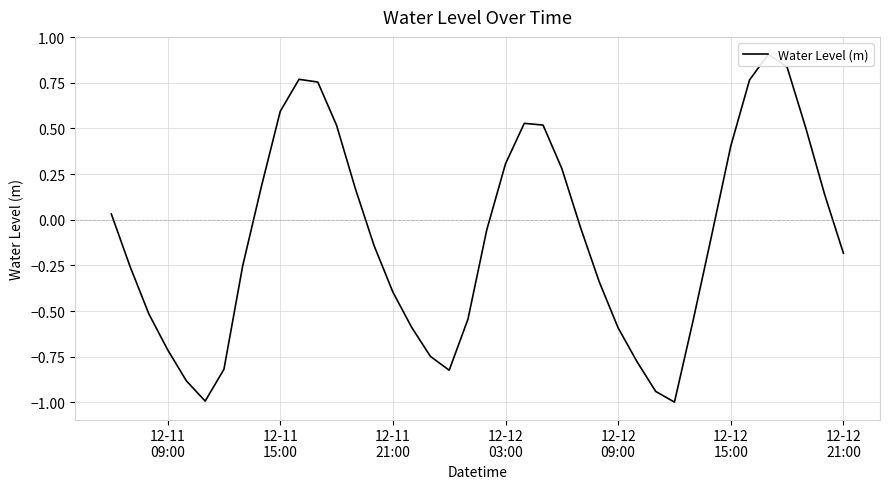

Reading right to left, what are all the values shown in this chart?

-0.2	0.1	0.5	0.8	0.9	0.8	0.4	-0.1	-0.5	-1.0	-0.9	-0.8	-0.6	-0.3	-0.0	0.3	0.5	0.5	0.3	-0.1	-0.5	-0.8	-0.7	-0.6	-0.4	-0.1	0.2	0.5	0.8	0.8	0.6	0.2	-0.3	-0.8	-1.0	-0.9	-0.7	-0.5	-0.3	0.0